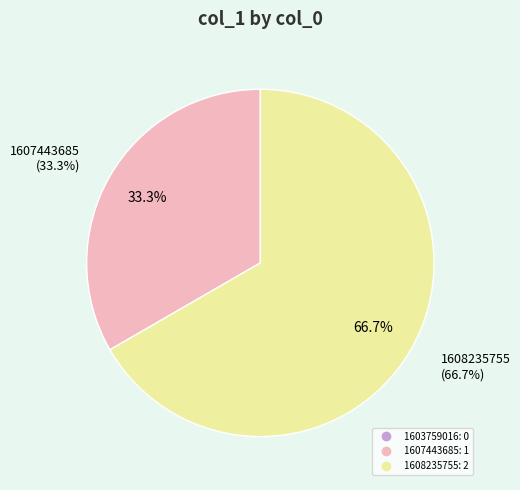

Combined, what portion of the pie is 1607443685 and 1603759016?

33.3%